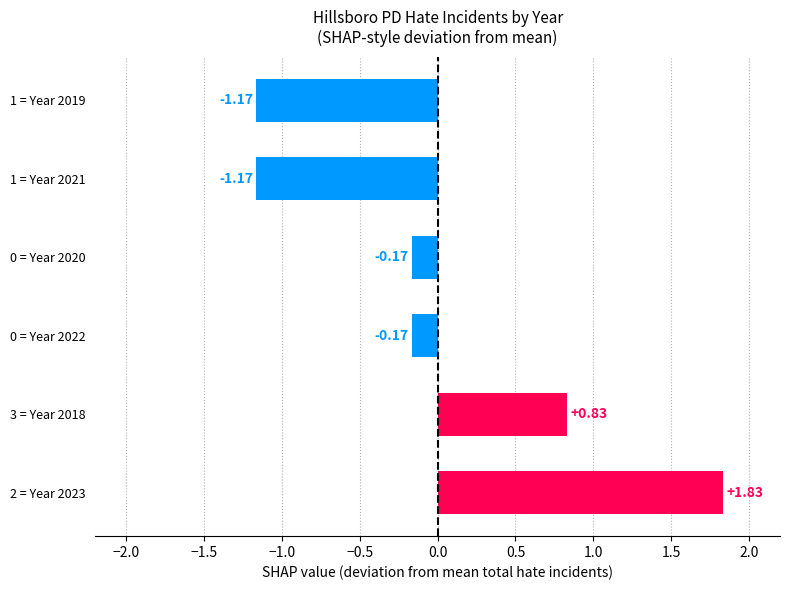

What is the difference between the values at 0 = Year 2020 and 1 = Year 2021?

1.0